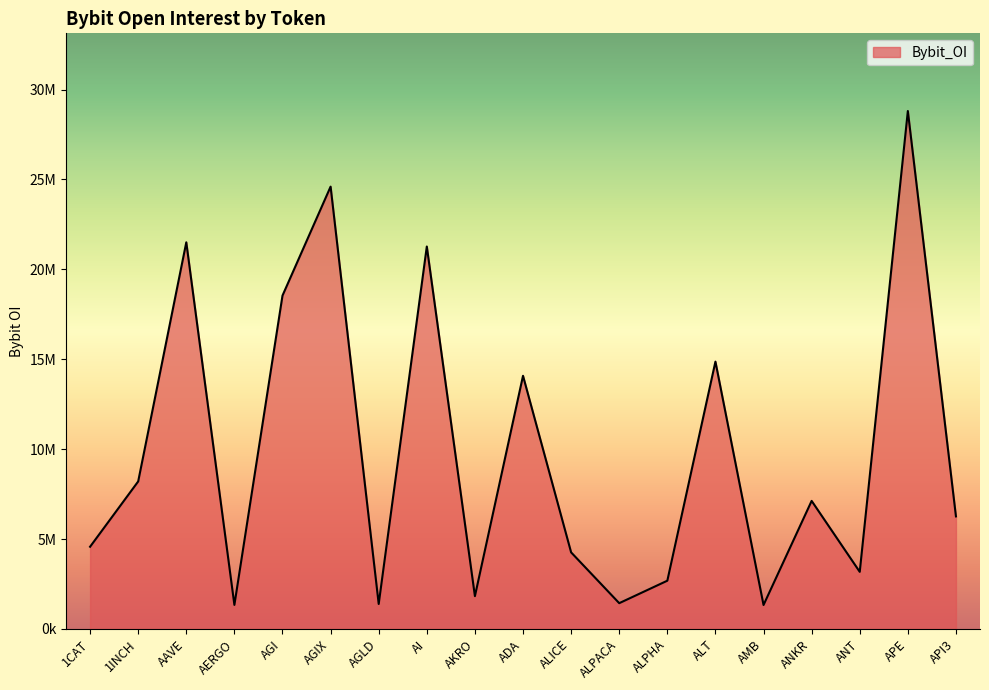

Which label corresponds to the smallest value in the chart?

AMB